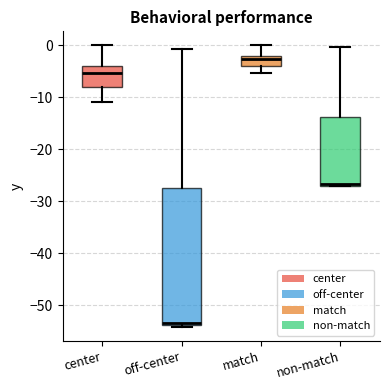

Reading left to right, transcribe this box plot: for each box, give where its median line is, the range the box spans, and where its two whiskers end, as read against the y-axis. The values are not printed on the chart, so give them approximately, as read against the axis.

center: median -5, box -8 to -4, whiskers -11 to 0
off-center: median -53, box -54 to -28, whiskers -54 (just below the box's lower edge) to -1
match: median -3, box -4 to -2, whiskers -5 to 0
non-match: median -27, box -27 to -14, whiskers -27 to 0